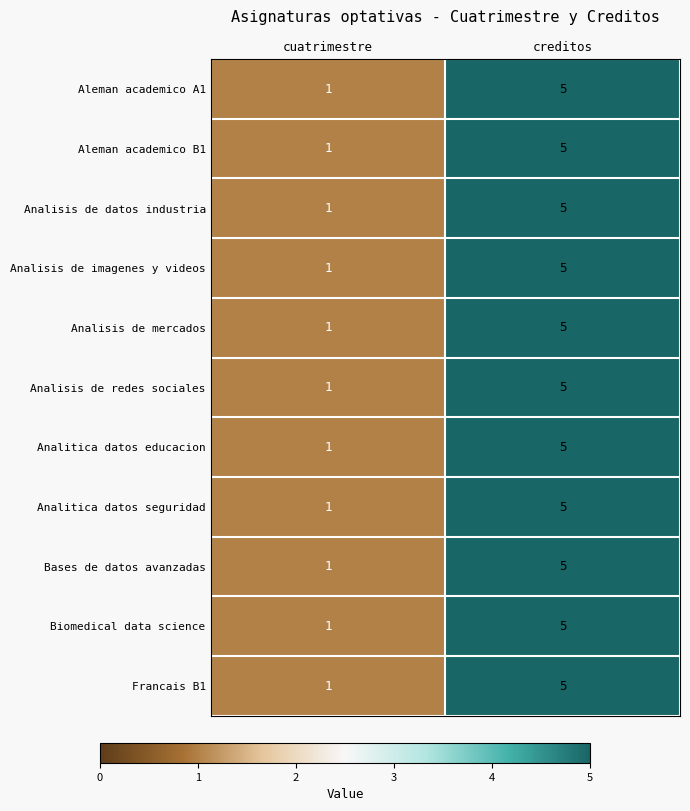

List the labels in order of Analisis de mercados value, smallest first.

cuatrimestre, creditos